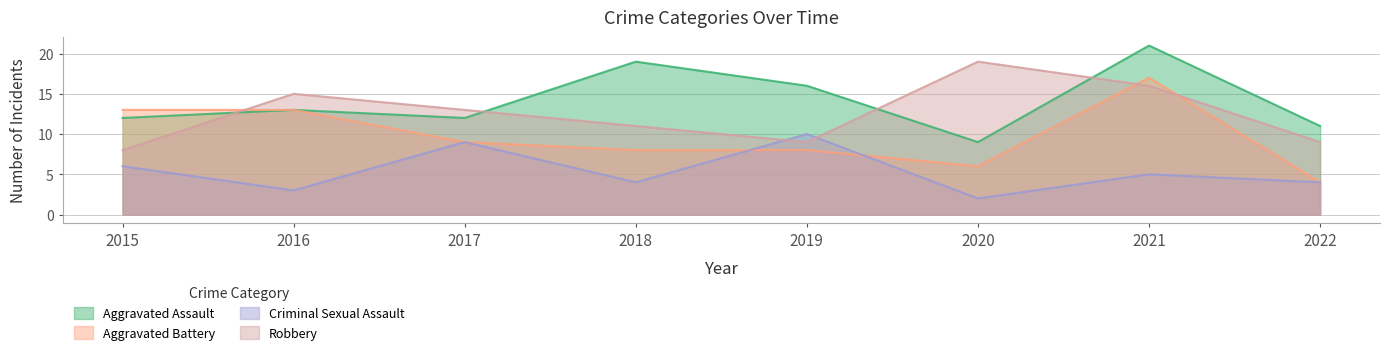

What are all the series names shown in the legend?

Aggravated Assault, Aggravated Battery, Criminal Sexual Assault, Robbery